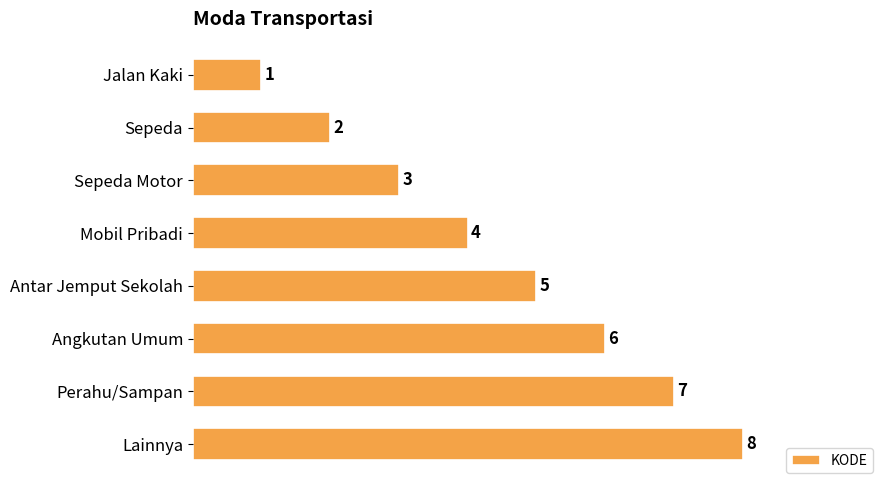

Is it true that the value at Perahu/Sampan is 7?

True